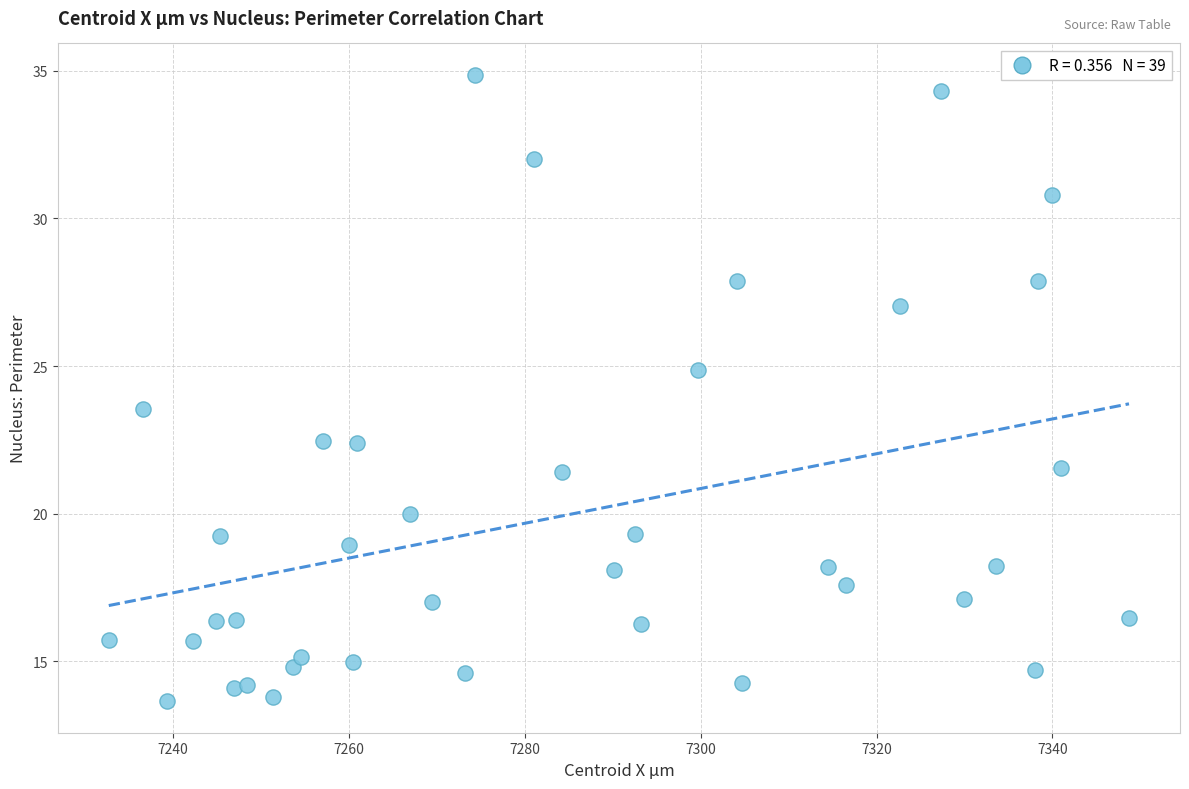

What is the range of X values (max minus min)?

116.0